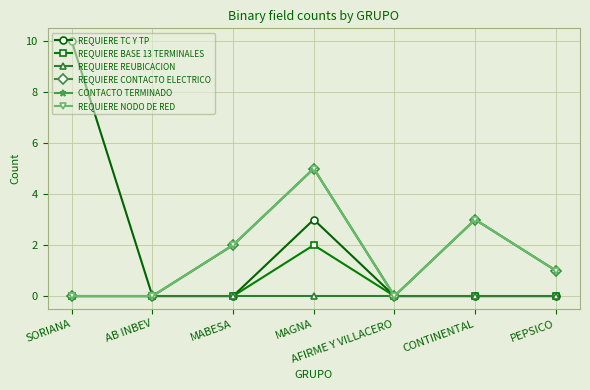

True or false: REQUIERE NODO DE RED and REQUIERE TC Y TP cross at least once.

False